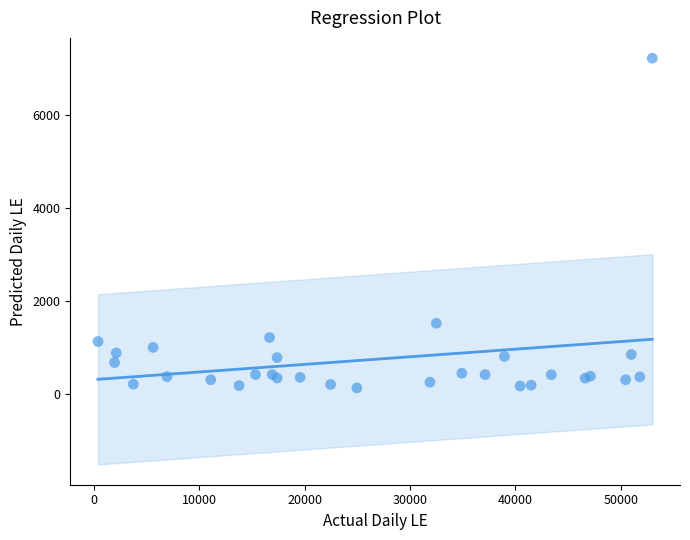

What Y value in the scatter plot is closest to 3668?

1511.6